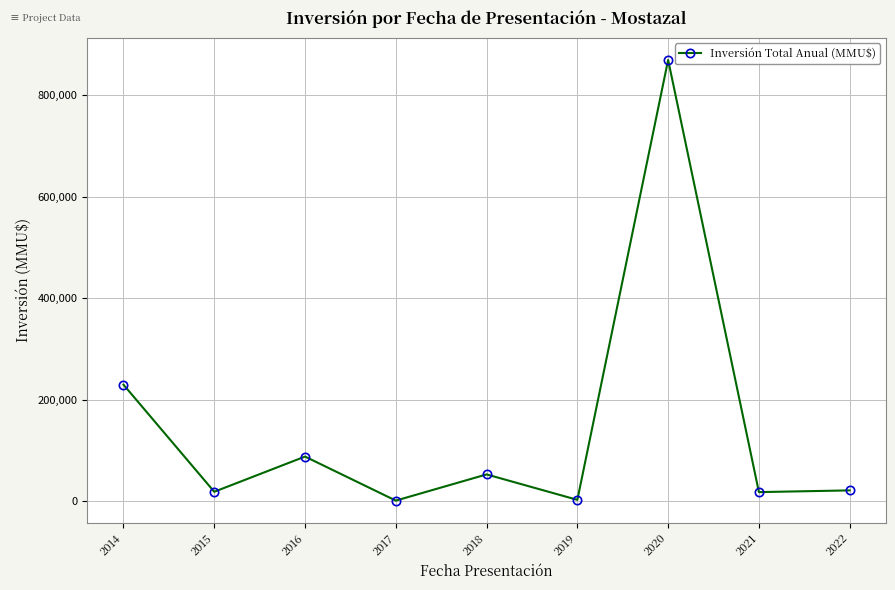

How many data points does each series have?

9